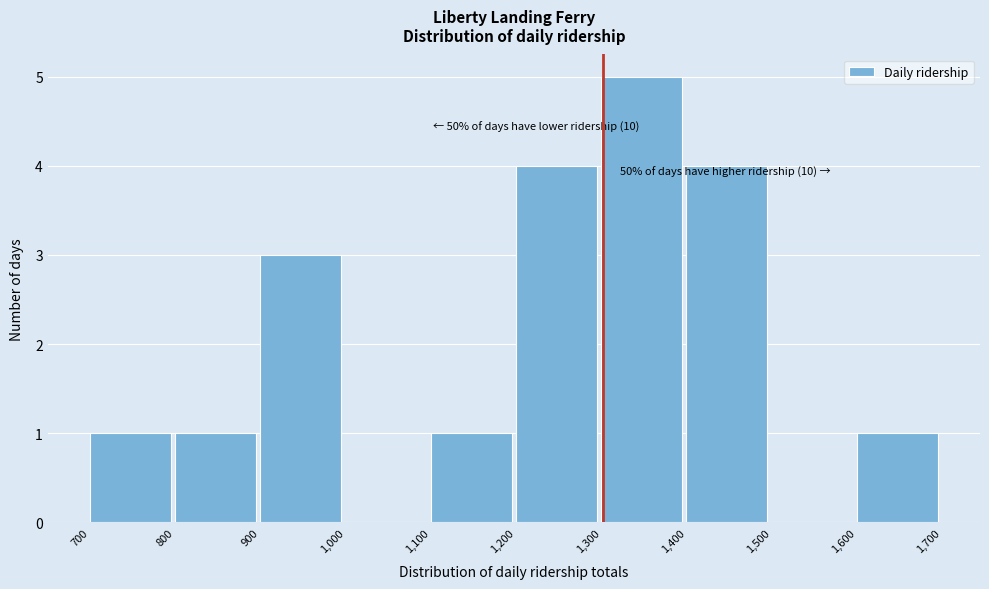

Over which range of the x-axis is the bar tallest?

1,300 to 1,400